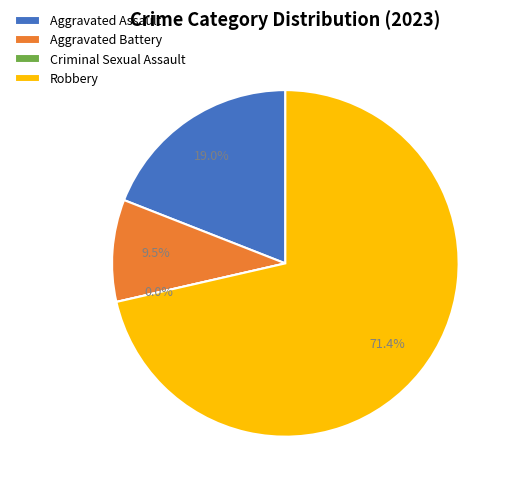

To the nearest percent, what is the difference between the largest and smallest slice percentages?

71%